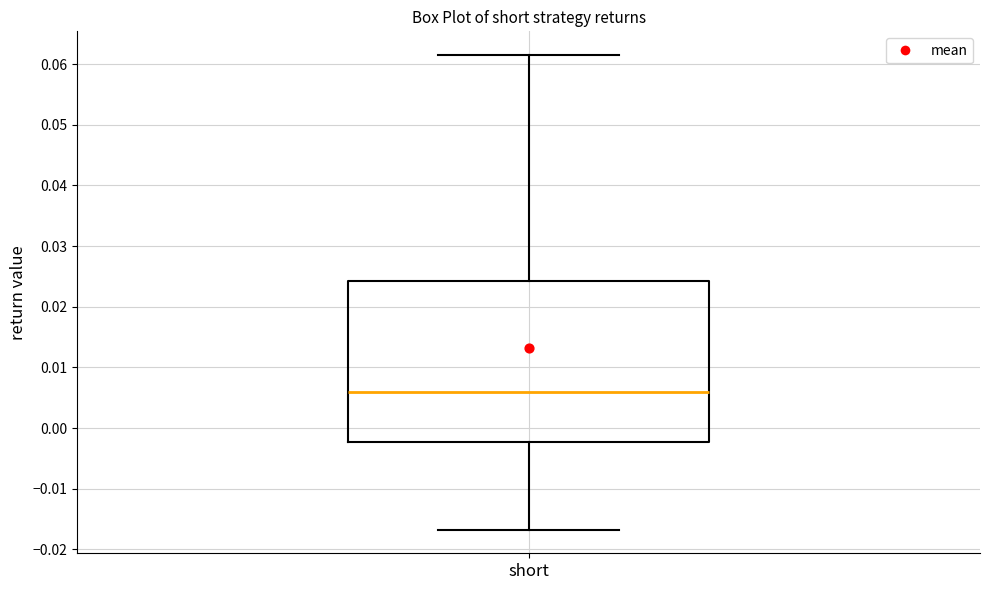

Where is the upper edge of the box for short on the y-axis? The values are not printed on the chart, so give them approximately, as read against the axis.

0.024